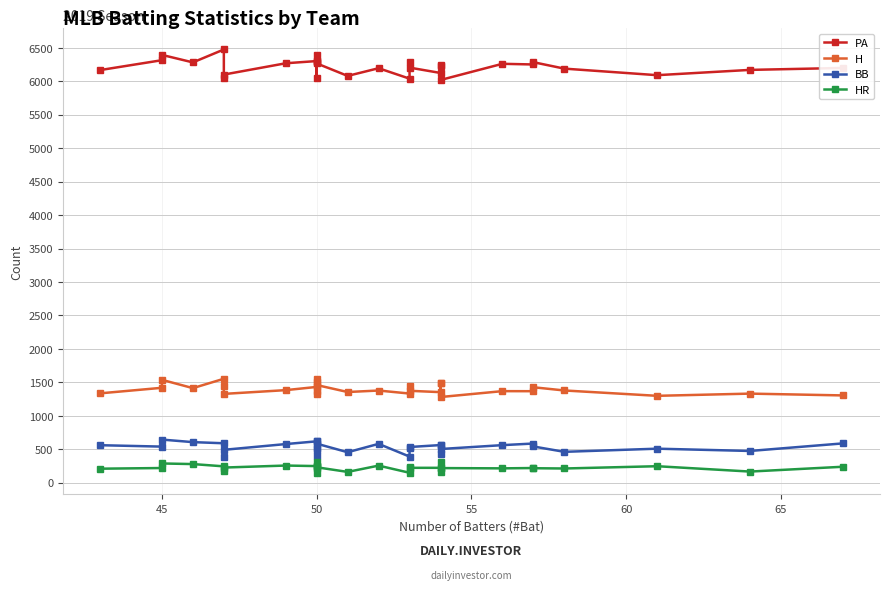

True or false: HR and PA intersect in this chart.

False